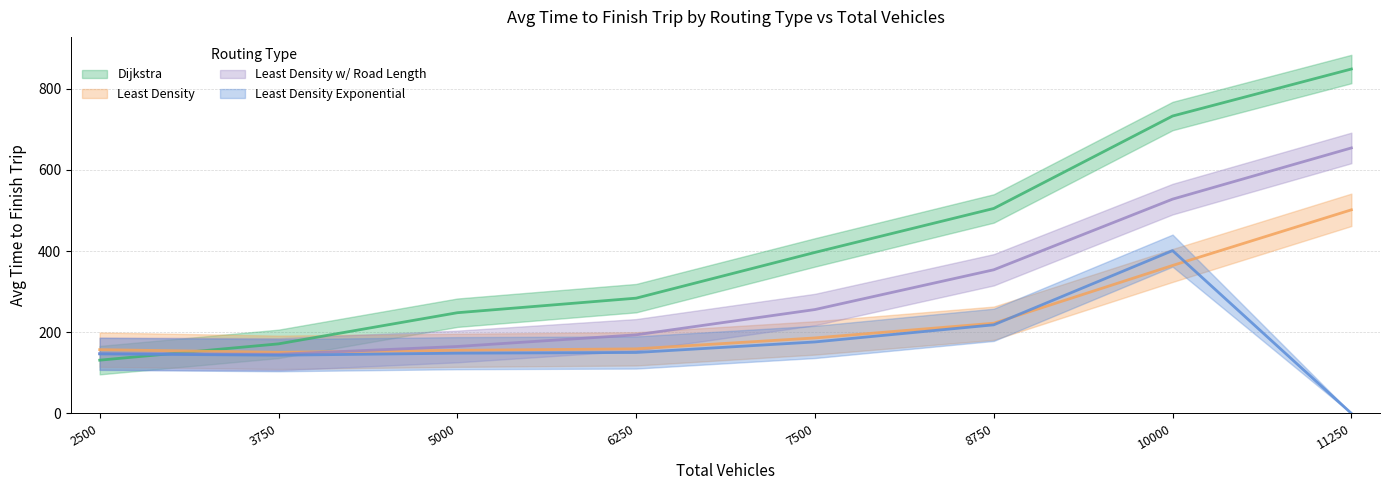

At which category does Least Density w/ Road Length reach its first local valley?

3750